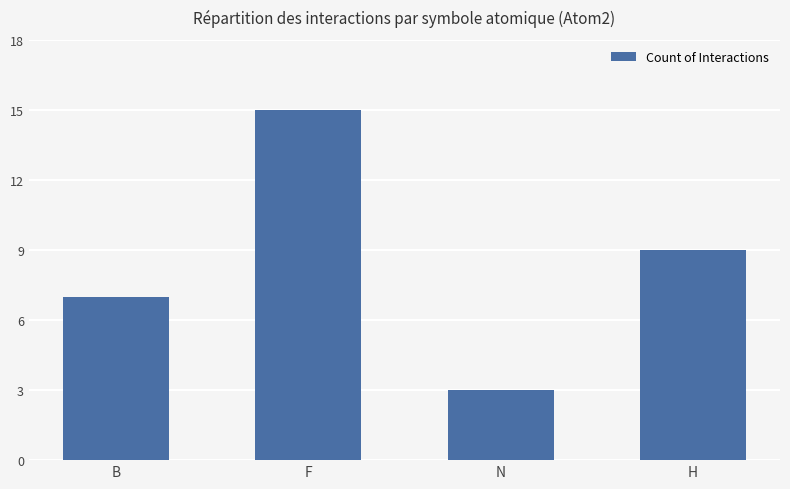

What is the label of the 3rd bar from the left?

N